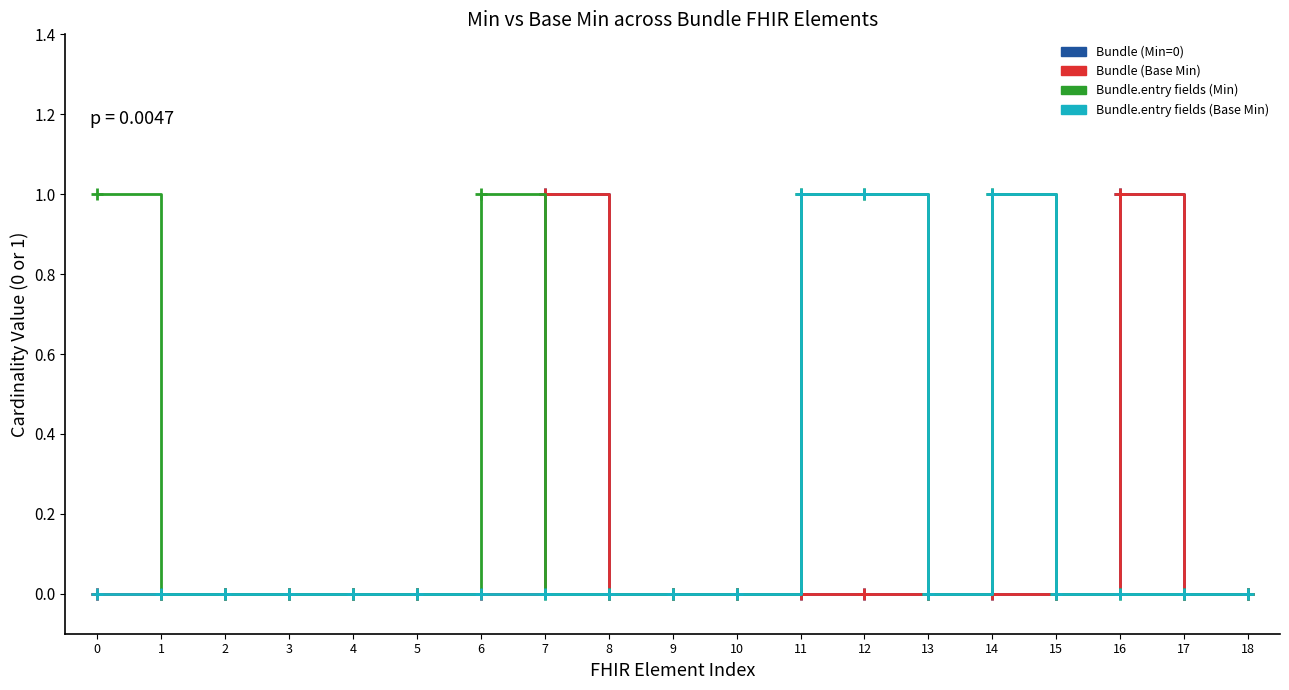

Is this an area chart (filled region under the line)?

No